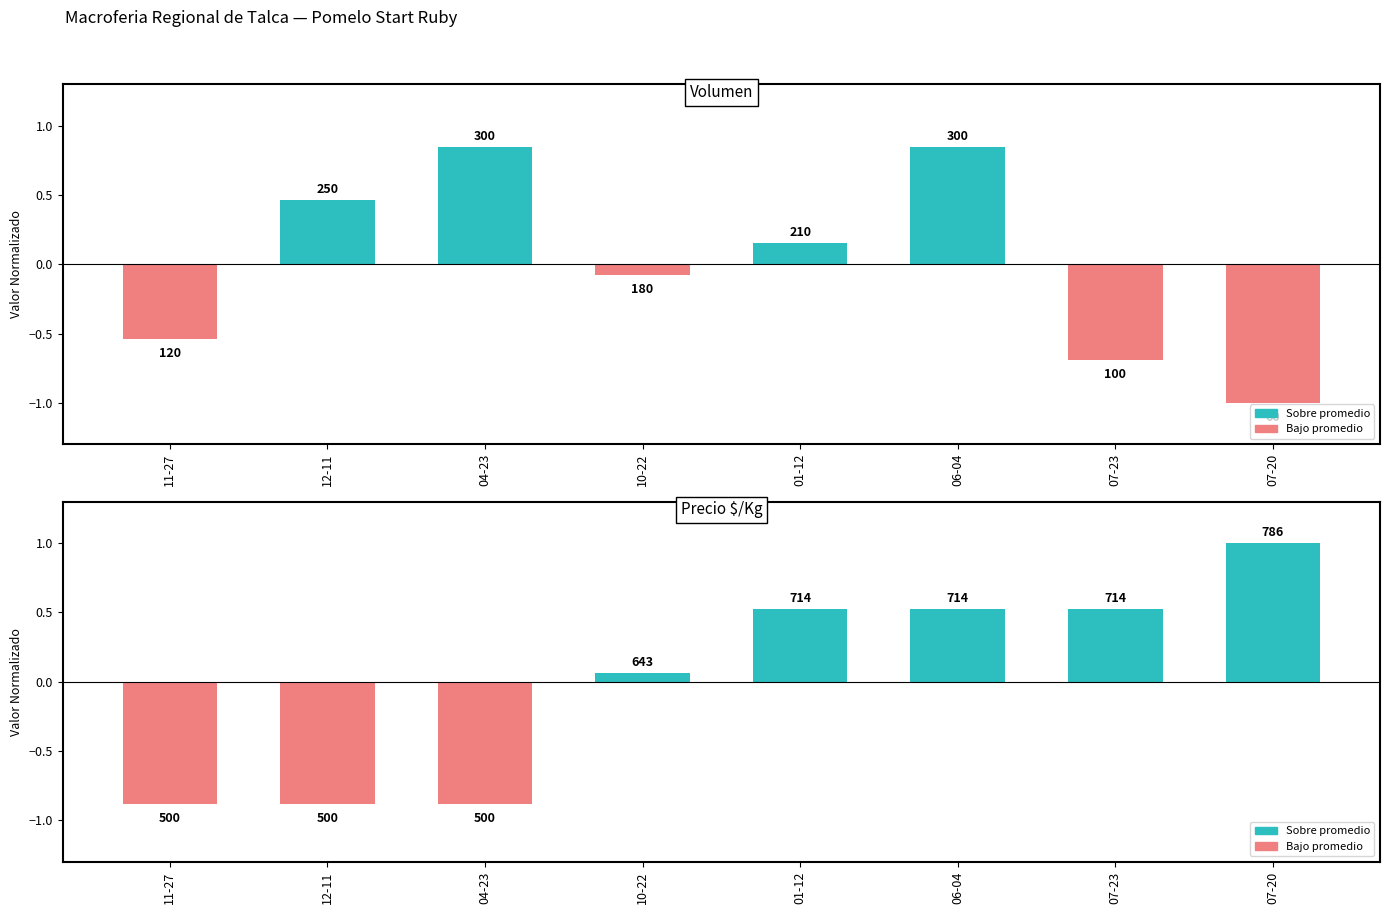

Rank the series by their maximum value, from highest to lowest.

Precio $/Kg, Volumen